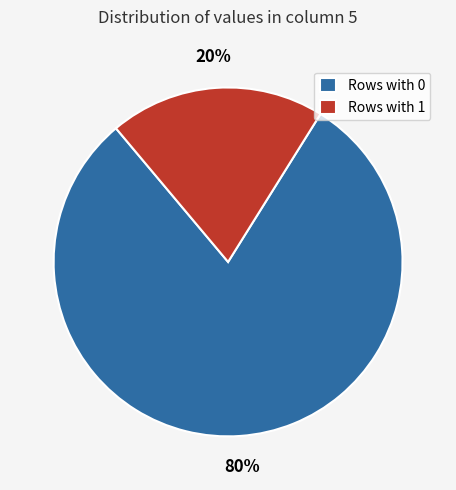

How many slices are in this pie chart?

2